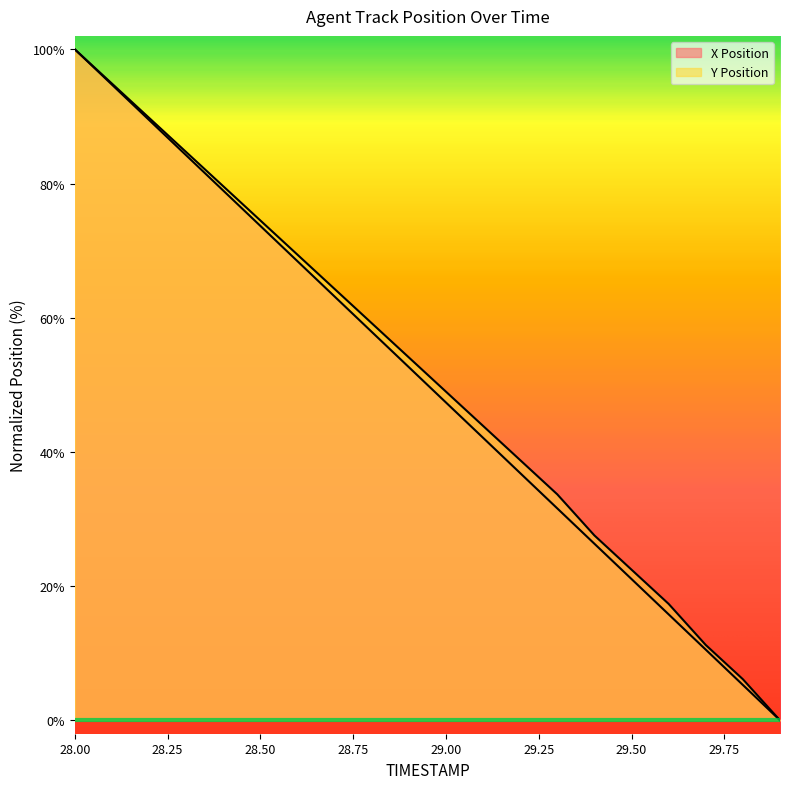

List the series in order of their overall mean, highest first.

Y Position, X Position